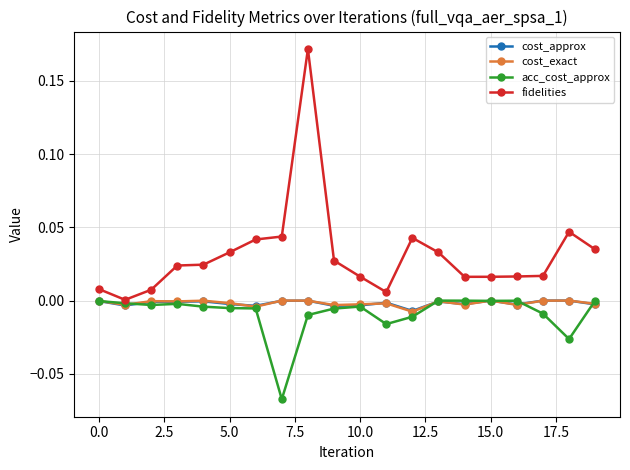

True or false: cost_approx has more than 1 interior local peaks.

True